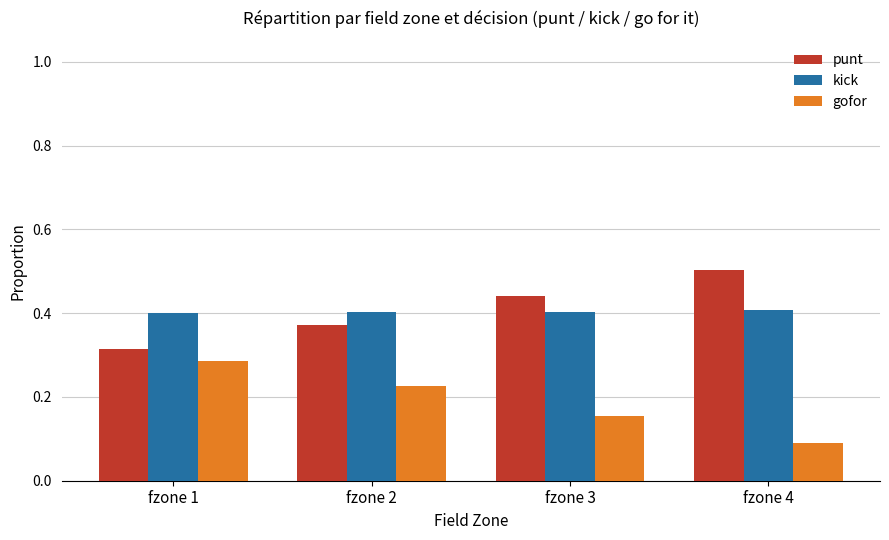

What is the minimum value for gofor?

0.1